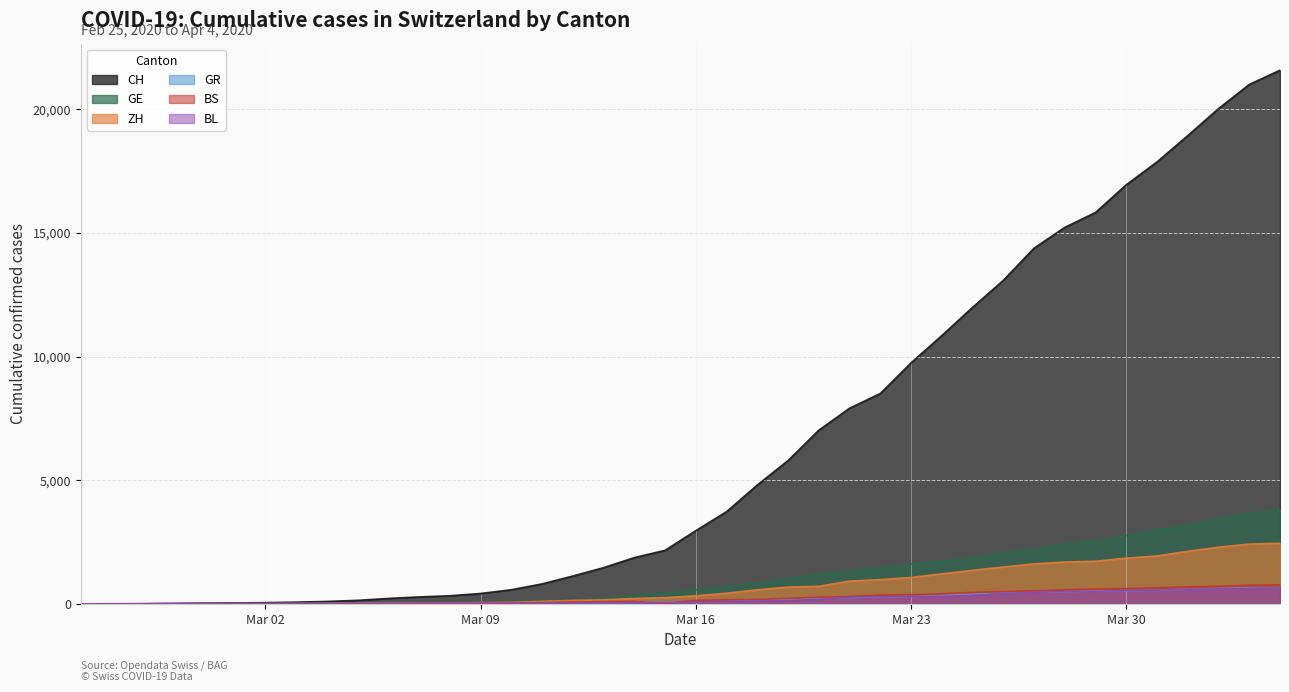

What value does the BS series have at 2020-03-31, to the nearest 10?

650